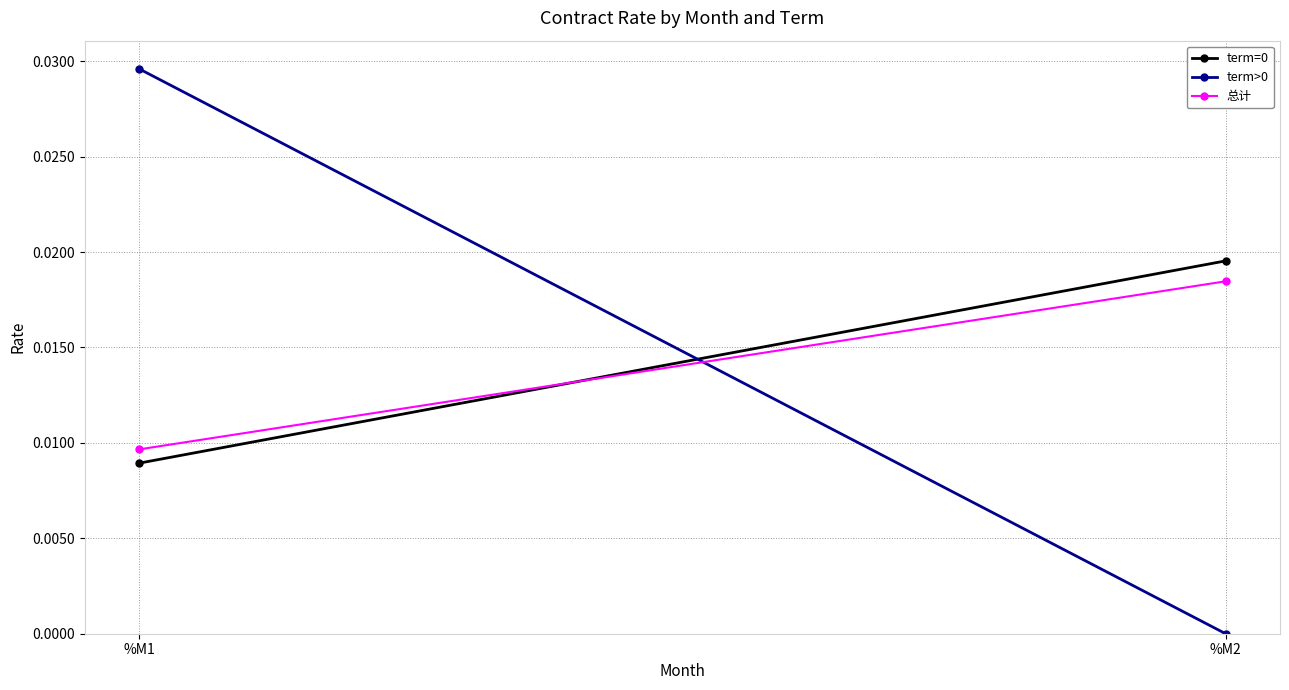

How many 总计 values are between 0 and 1?

2